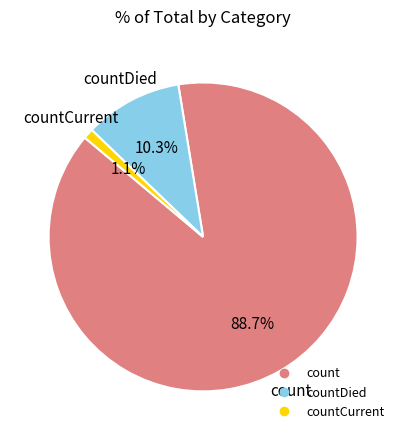

Is there any slice that represents more than half of the pie?

Yes